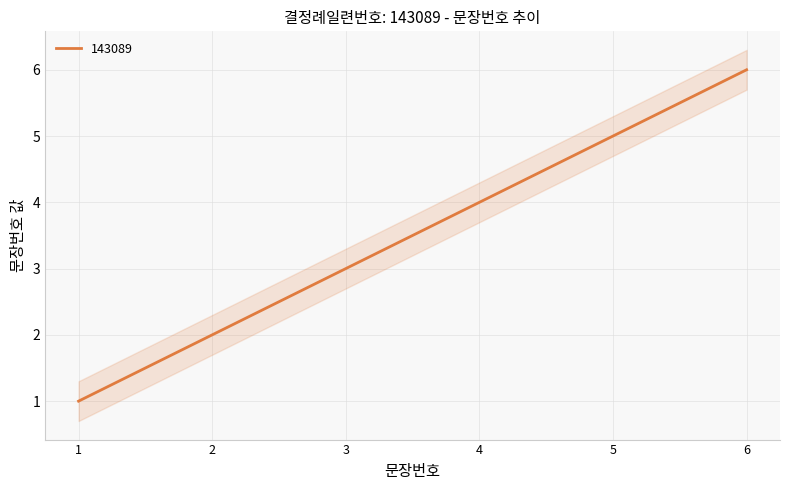

Count the values in the range 2 to 5.

4